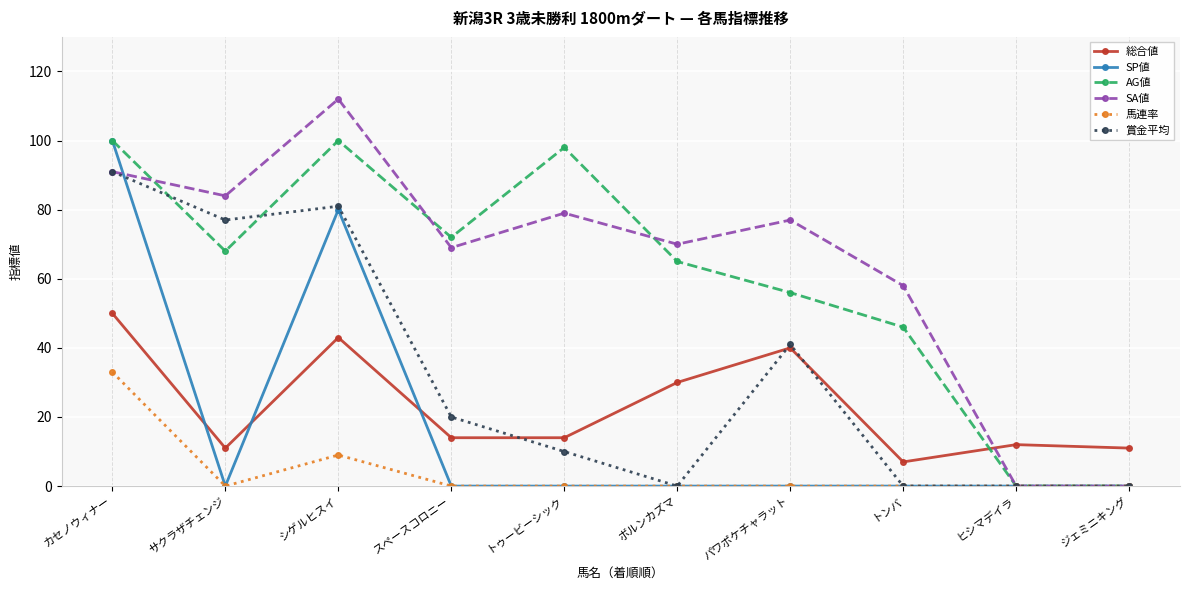

What are all the series names shown in the legend?

総合値, SP値, AG値, SA値, 馬連率, 賞金平均